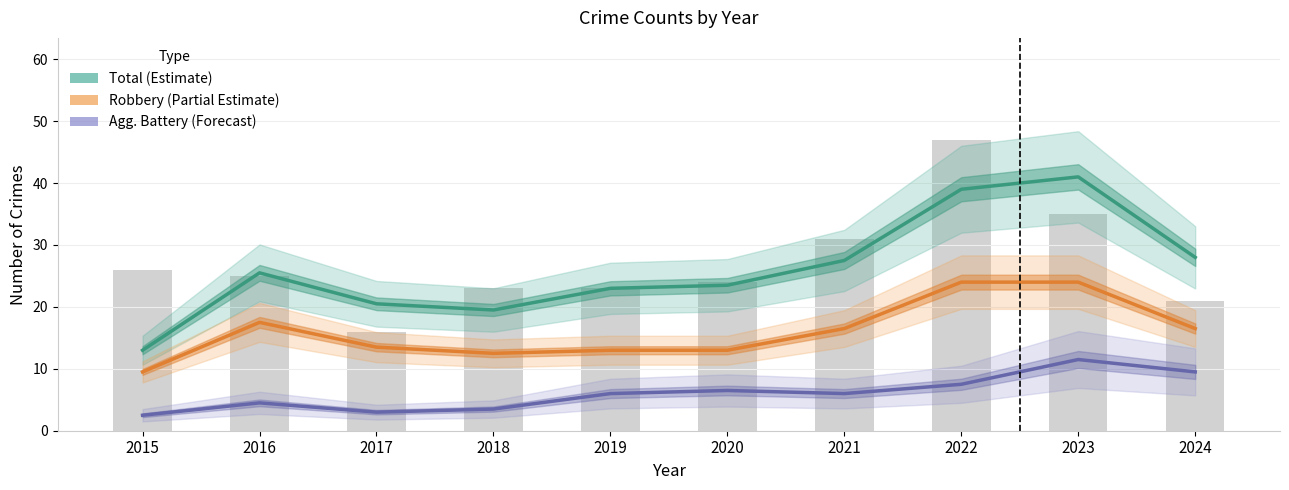

How many groups of bars are there?

10